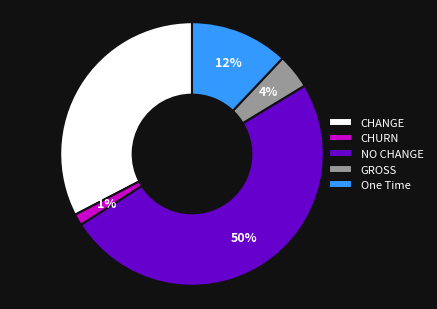

To the nearest percent, what percentage of the pie is CHURN?

1%